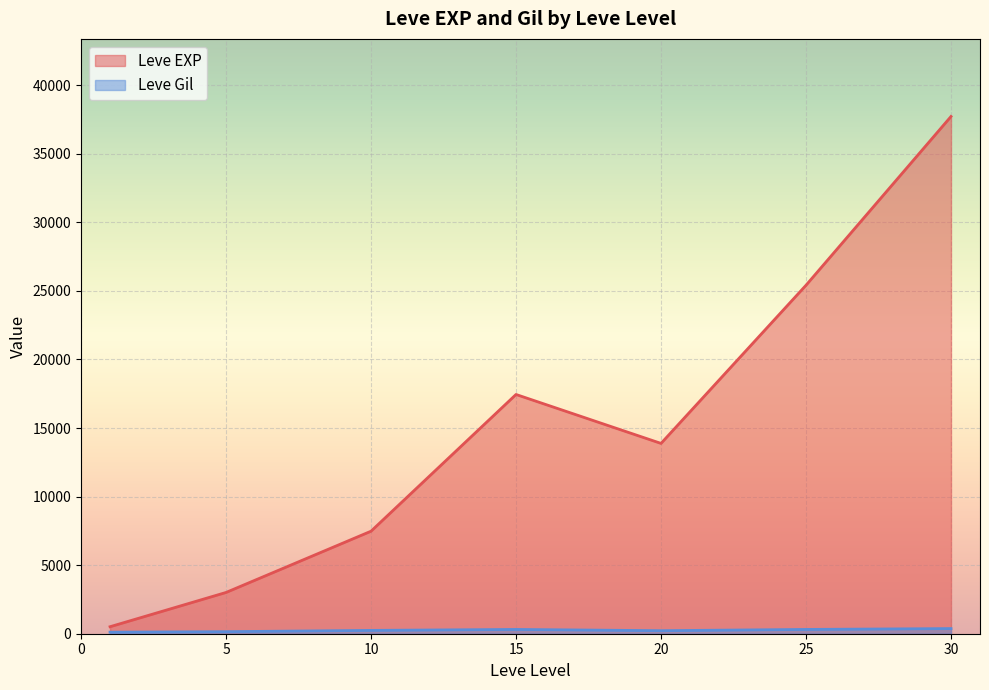

Between 5 and 30, which series saw the biggest shift?

Leve EXP